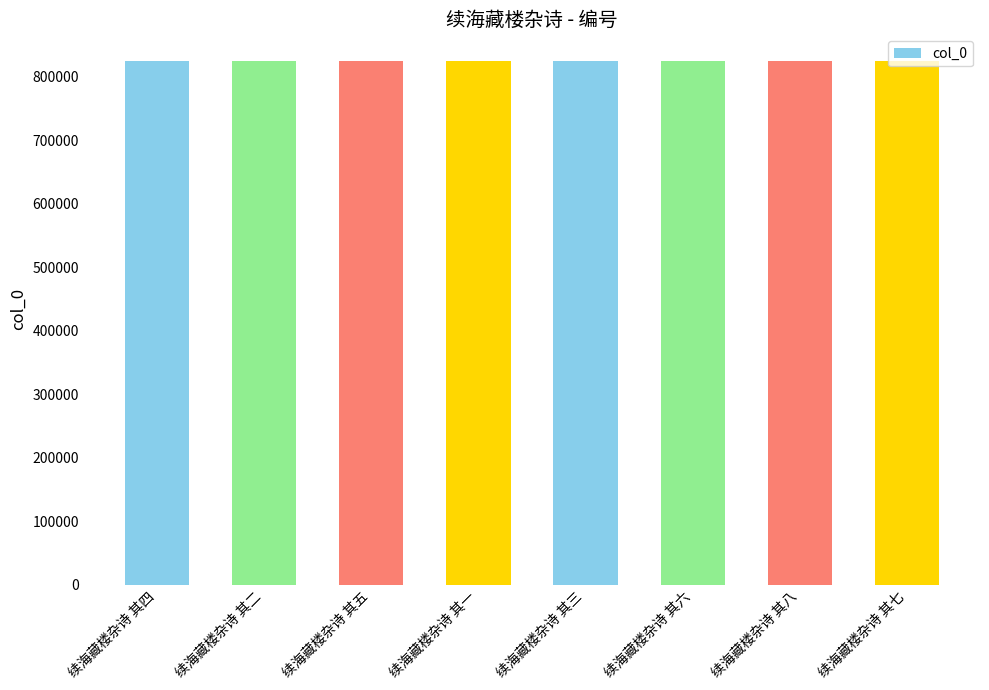

What is the approximate value at 续海藏楼杂诗 其三?

825413